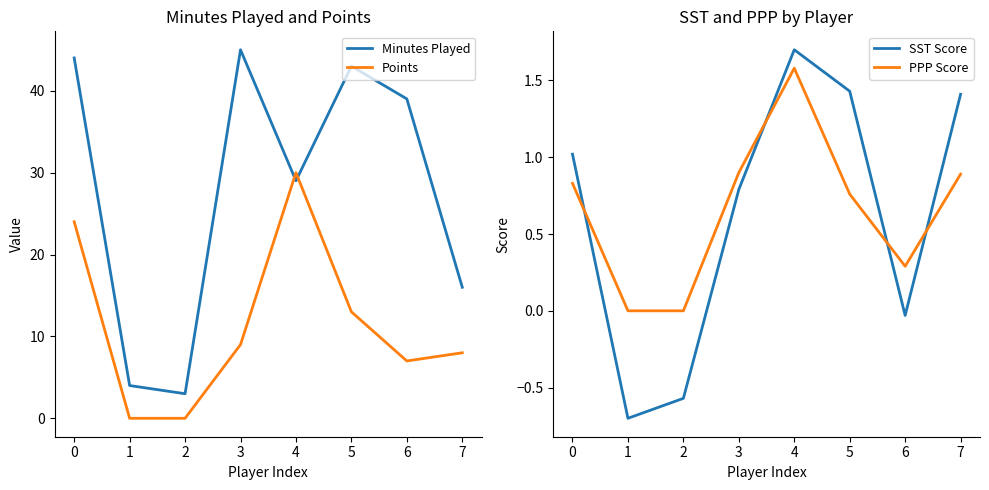

Reading right to left, list all the values displayed in this chart.

Minutes Played: 16.0	39.0	43.0	29.0	45.0	3.0	4.0	44.0
Points: 8.0	7.0	13.0	30.0	9.0	0.0	0.0	24.0
SST Score: 1.4	-0.0	1.4	1.7	0.8	-0.6	-0.7	1.0
PPP Score: 0.9	0.3	0.8	1.6	0.9	0.0	0.0	0.8